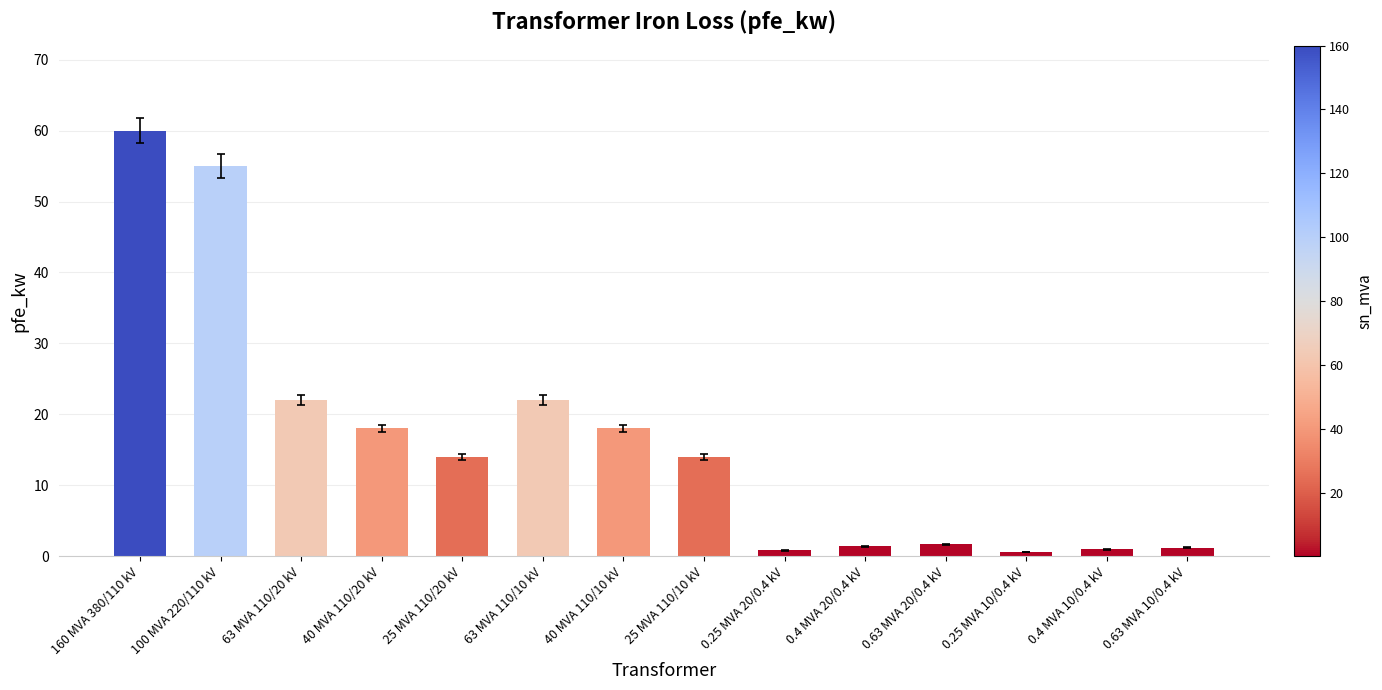

The value at 0.63 MVA 20/0.4 kV is 1.6. True or false?

True